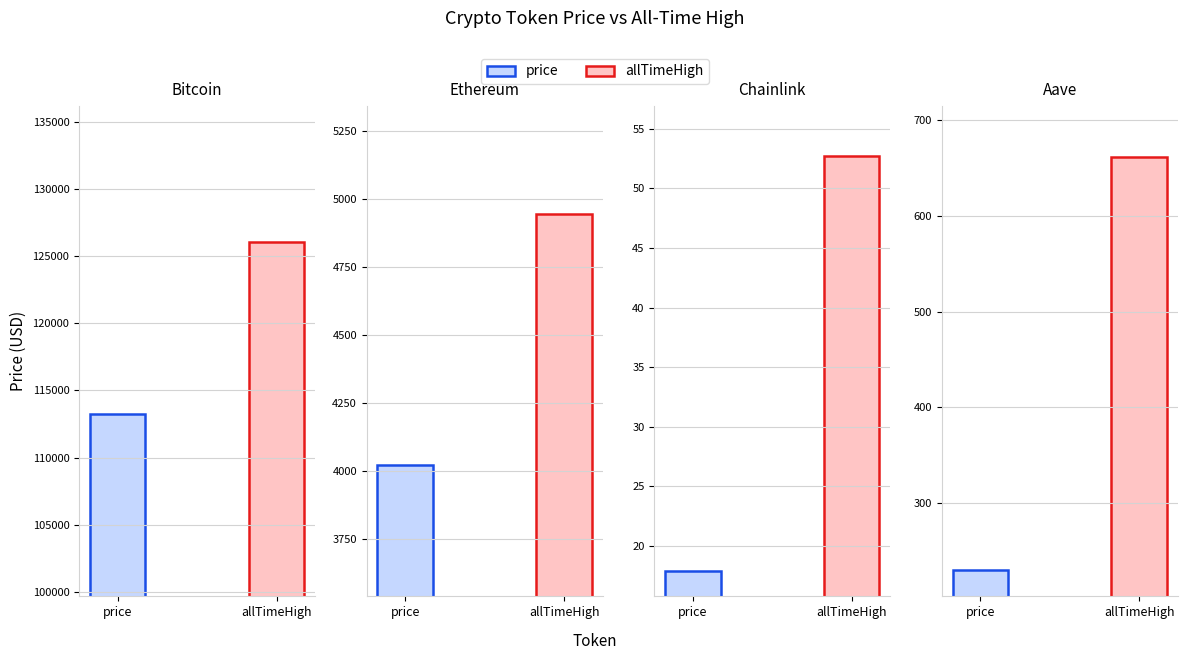

Which series has the largest total across all categories?

allTimeHigh